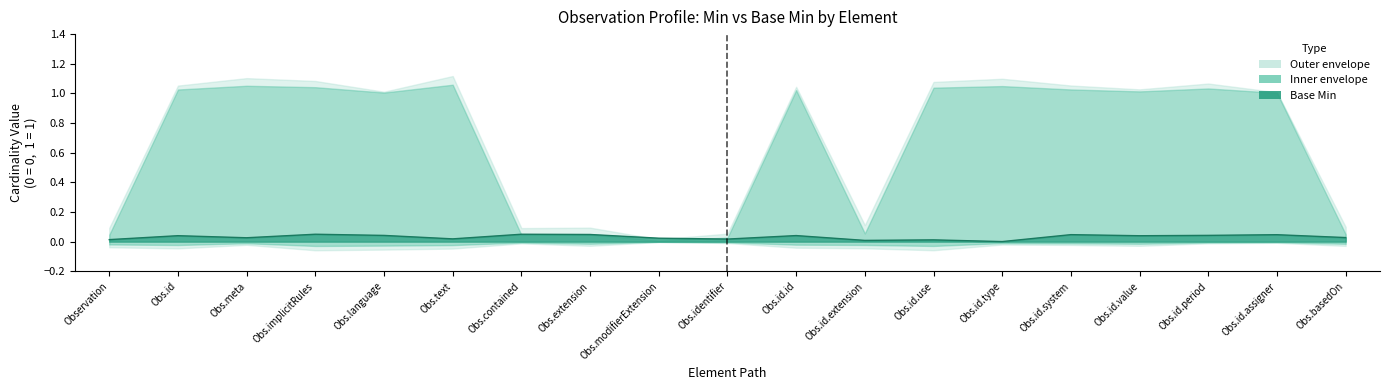

What is the sum of all values?

0.6